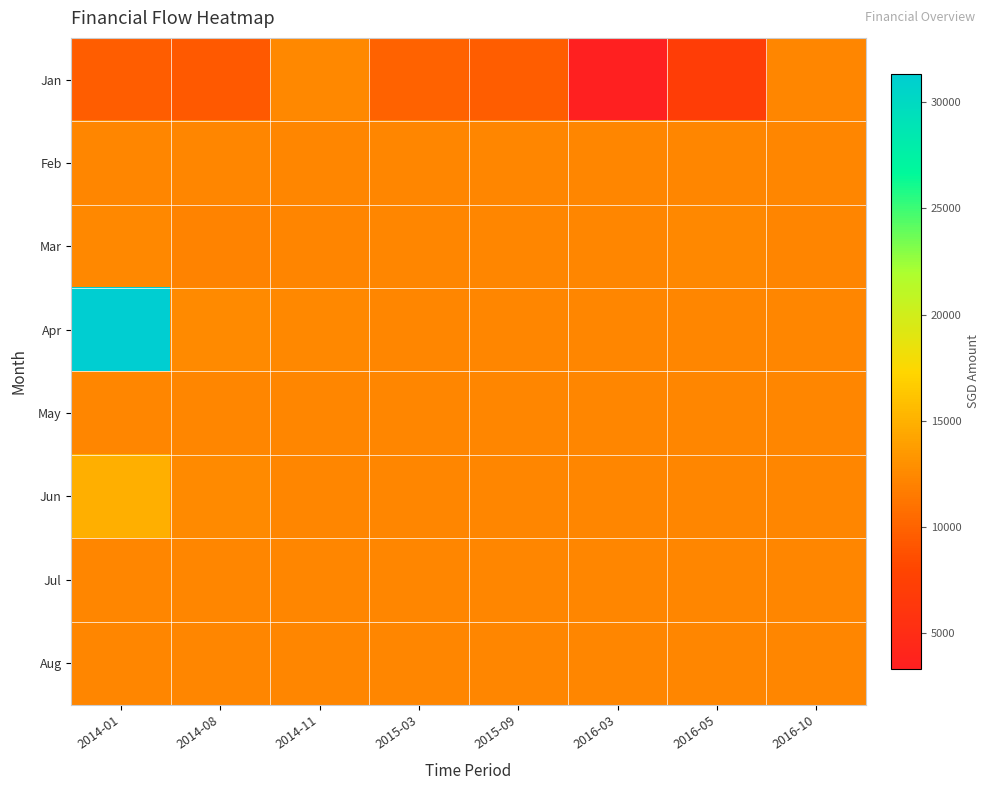

Reading left to right, what are all the values shown in this chart?

Jan: 2014-01=9662.8	2014-08=9439.0	2014-11=12440.3	2015-03=9956.8	2015-09=9648.6	2016-03=3330.0	2016-05=7115.0	2016-10=12332.0
Feb: 2014-01=12332.0	2014-08=12332.0	2014-11=12330.0	2015-03=12330.0	2015-09=12330.0	2016-03=12330.0	2016-05=12330.0	2016-10=12330.0
Mar: 2014-01=12480.0	2014-08=12130.0	2014-11=12230.0	2015-03=12330.3	2015-09=12330.3	2016-03=12330.3	2016-05=12460.3	2016-10=12240.3
Apr: 2014-01=31314.4	2014-08=12608.0	2014-11=12480.0	2015-03=12330.3	2015-09=12330.3	2016-03=12330.3	2016-05=12330.3	2016-10=12330.3
May: 2014-01=12330.3	2014-08=12330.3	2014-11=12330.0	2015-03=12330.3	2015-09=12330.3	2016-03=12330.3	2016-05=12330.3	2016-10=12330.3
Jun: 2014-01=14873.9	2014-08=12618.0	2014-11=12330.3	2015-03=12330.3	2015-09=12330.3	2016-03=12330.3	2016-05=12330.3	2016-10=12330.3
Jul: 2014-01=12330.3	2014-08=12330.3	2014-11=12330.3	2015-03=12330.3	2015-09=12330.3	2016-03=12330.3	2016-05=12330.3	2016-10=12330.3
Aug: 2014-01=12330.3	2014-08=12330.3	2014-11=12330.3	2015-03=12330.3	2015-09=12330.3	2016-03=12330.3	2016-05=12330.3	2016-10=12330.3